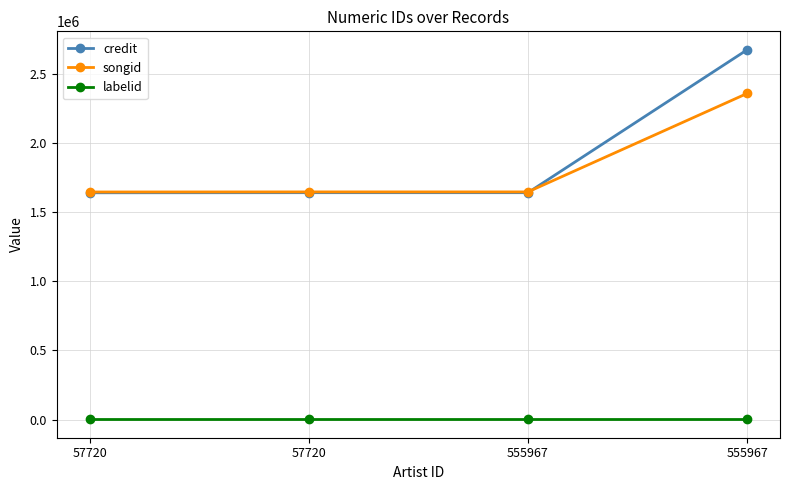

At 555967, list the series in order from smallest to largest.

labelid, credit, songid